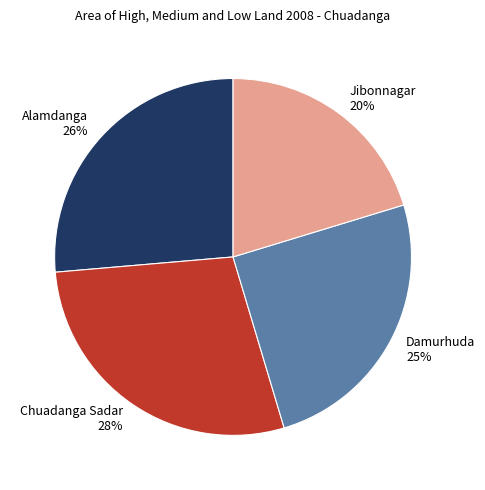

What percentage is the Damurhuda slice, to the nearest percent?

25%